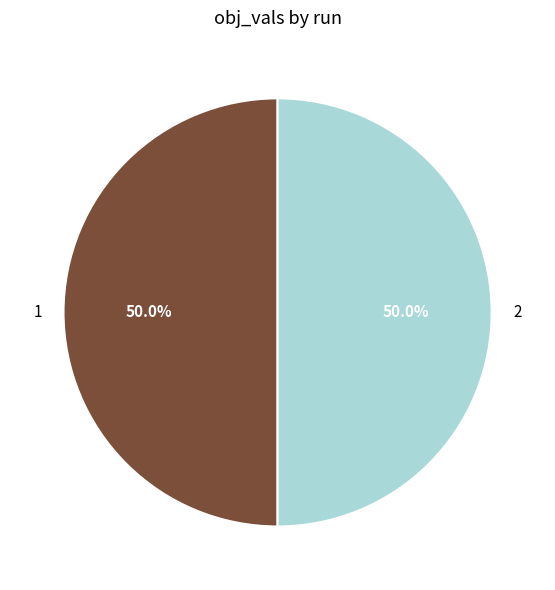

Combined, do 2 and 1 account for over 50%?

Yes